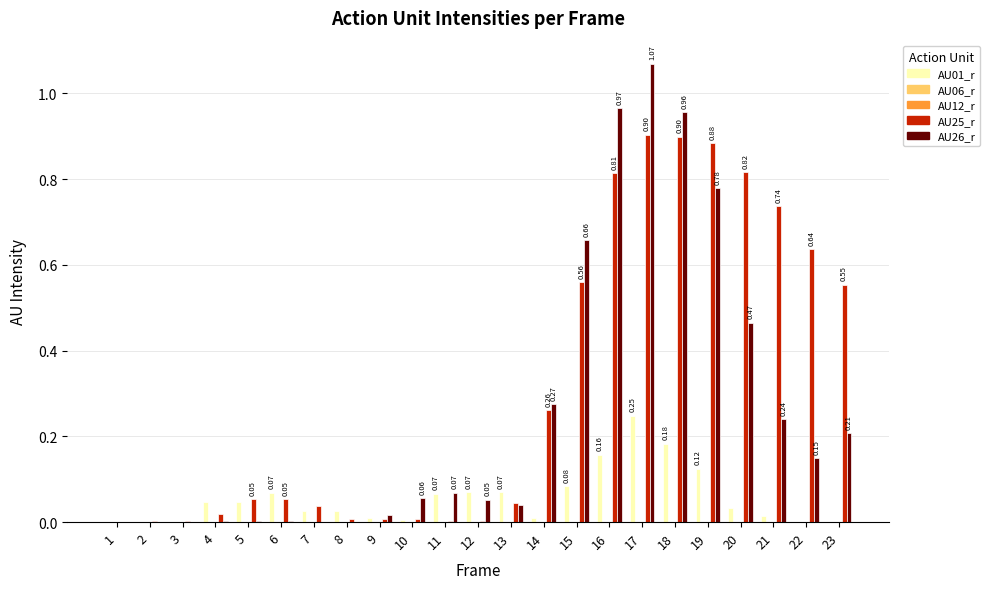

At which category is the sum across all series the highest?

17